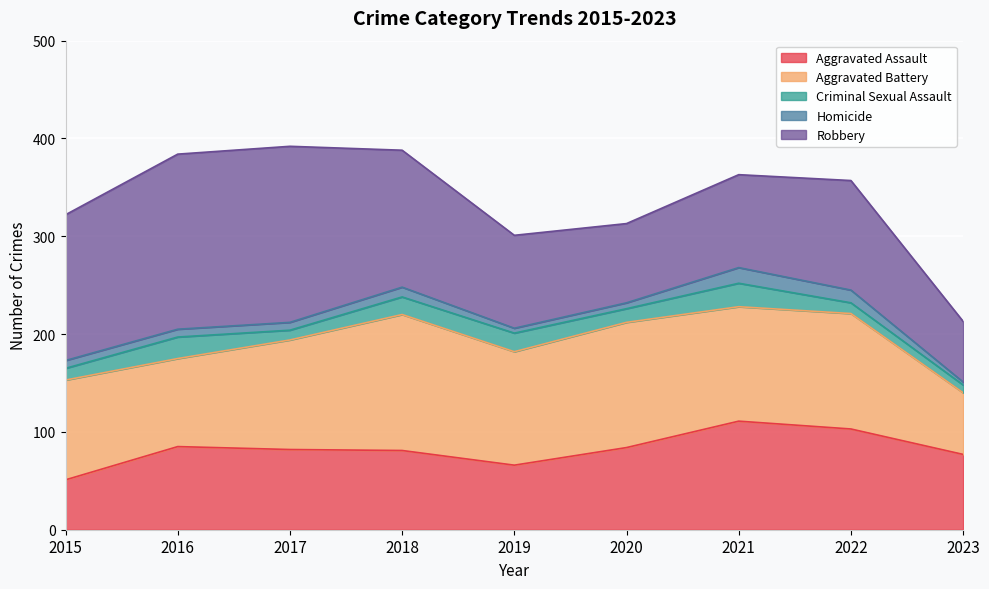

Between 2017 and 2018, which series saw the biggest shift?

Robbery